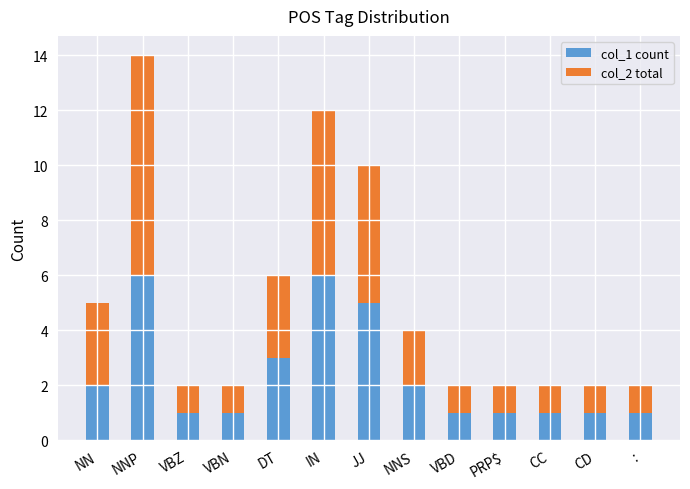

Reading left to right, list the values for the col_1 count series.

2	6	1	1	3	6	5	2	1	1	1	1	1